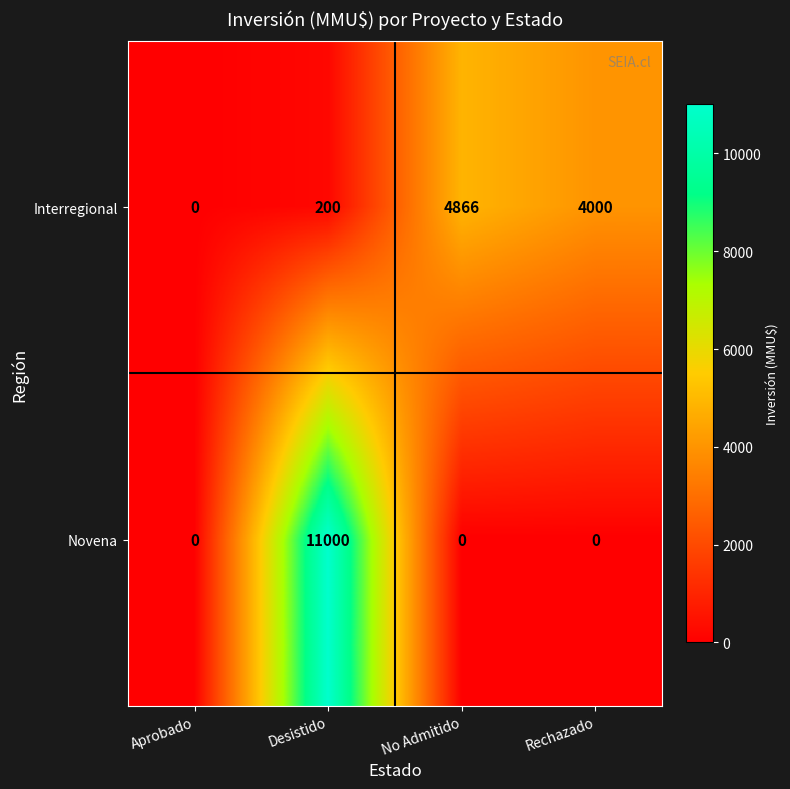

Is it true that Novena equals 4736 at No Admitido?

False